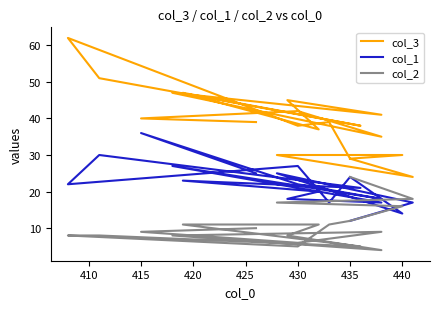

Rank the series by their average value, from lowest to highest.

col_2, col_1, col_3